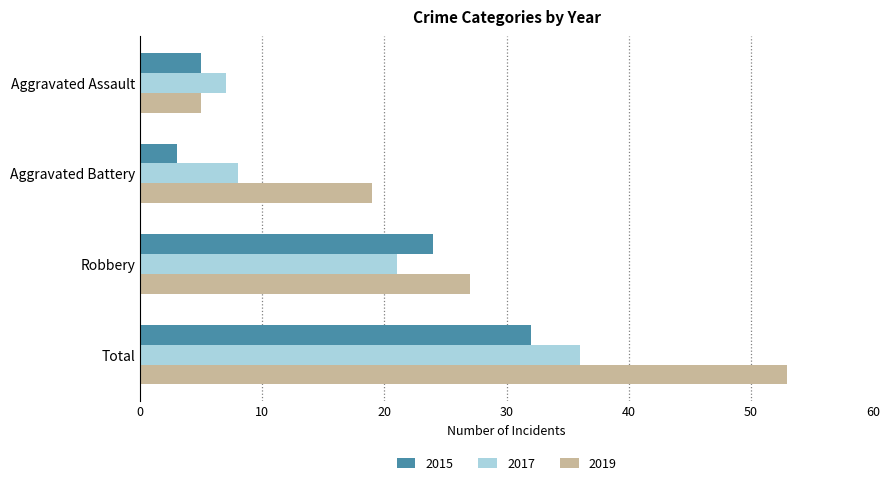

Count the 2019 values in the range 19 to 53.

3